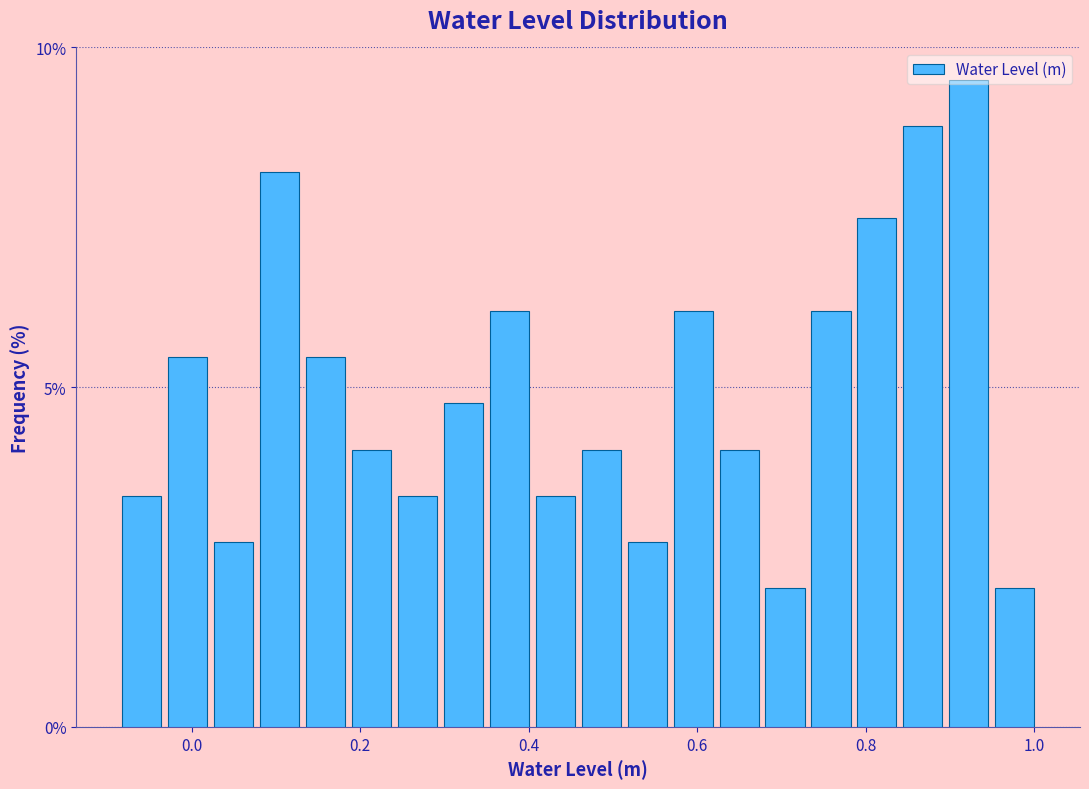

Read against the x-axis, roughly where is the centre of the tallest bar?

0.92